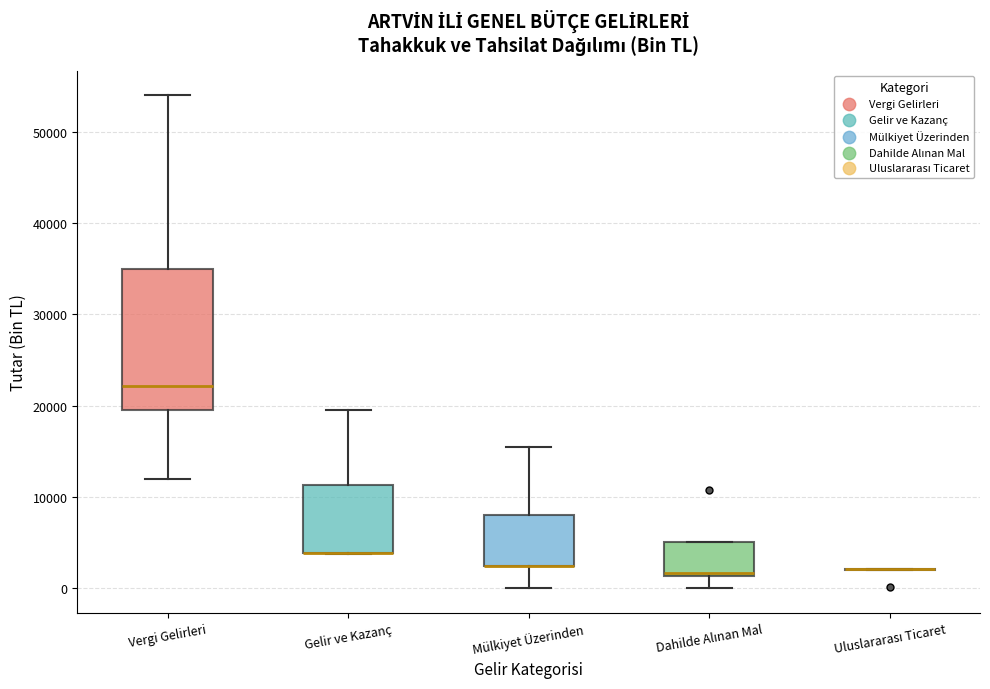

Which box is the tallest, from its lower edge to its upper edge?

Vergi Gelirleri